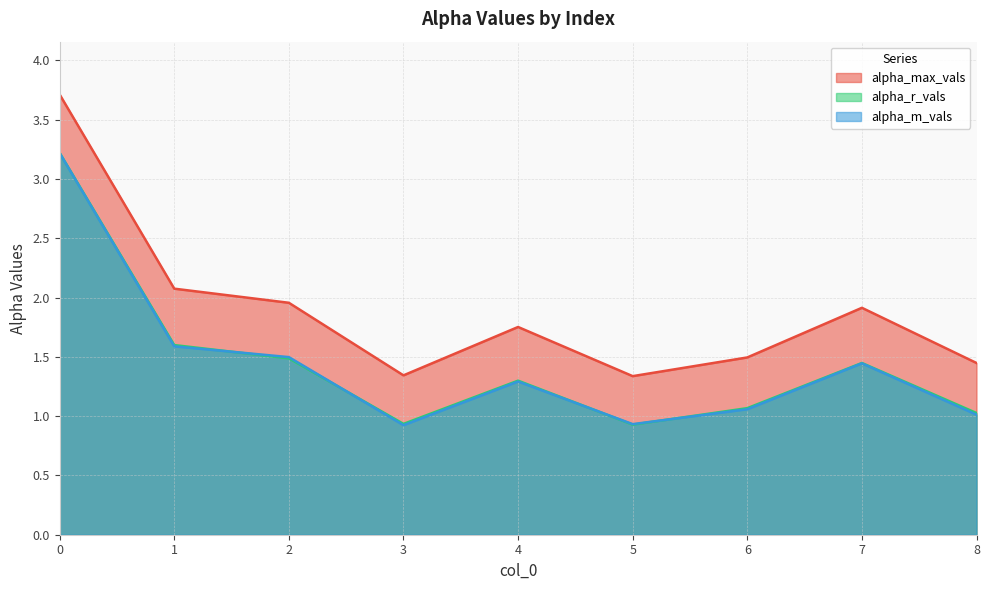

What is the smallest value displayed?

0.9